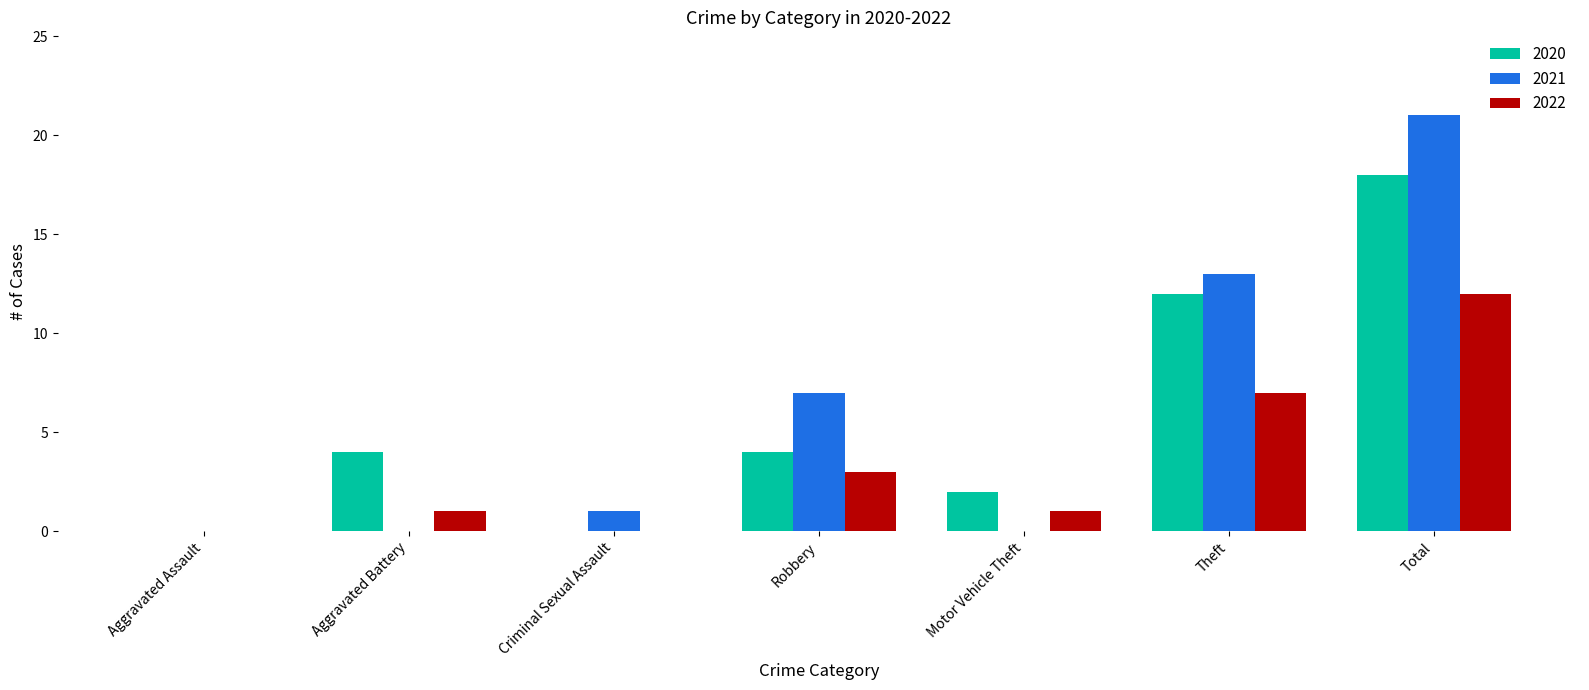

At which label is 2022 closest to 6?

Theft